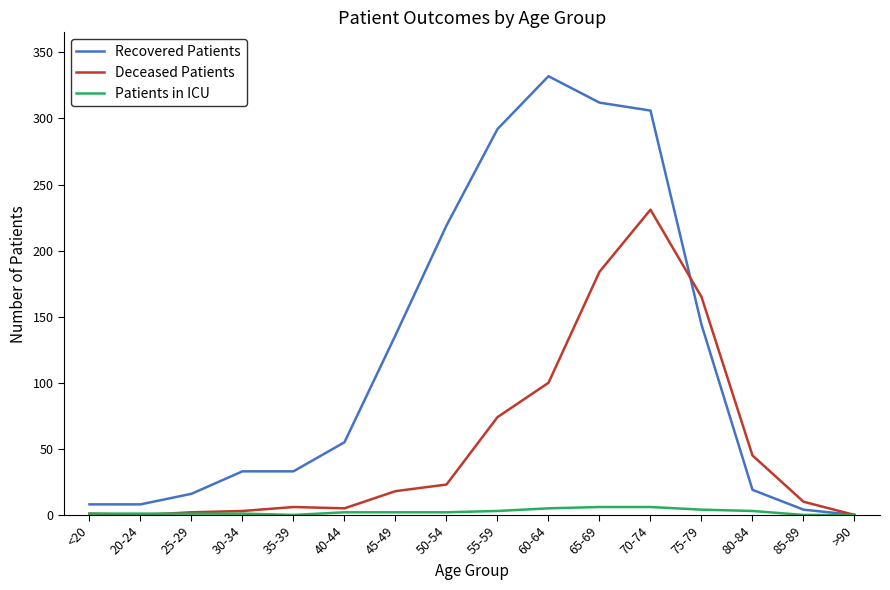

Rank the series at 60-64 from lowest to highest value.

Patients in ICU, Deceased Patients, Recovered Patients